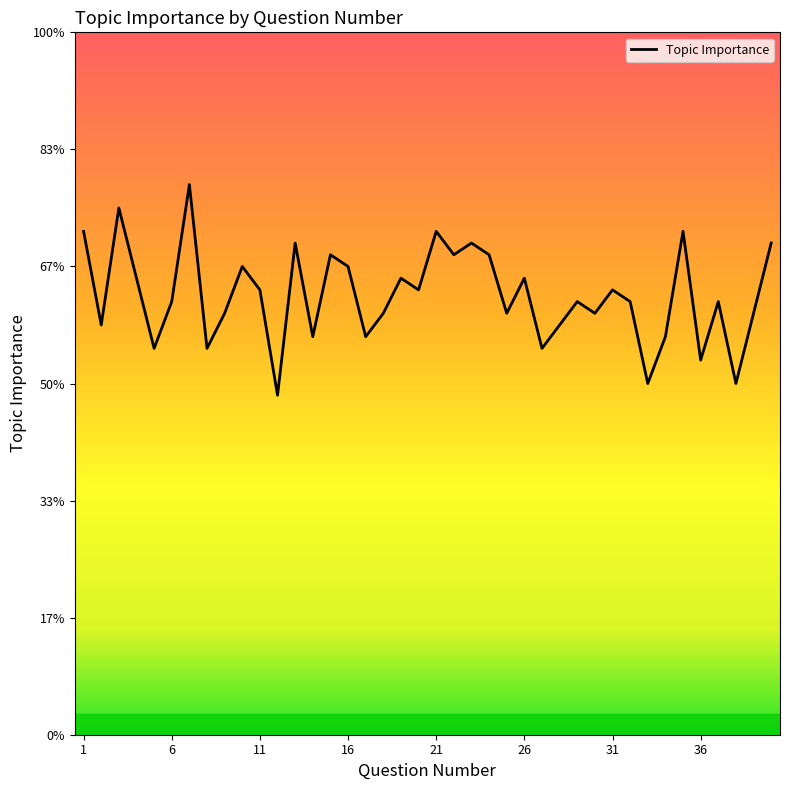

Is this an area chart (filled region under the line)?

Yes